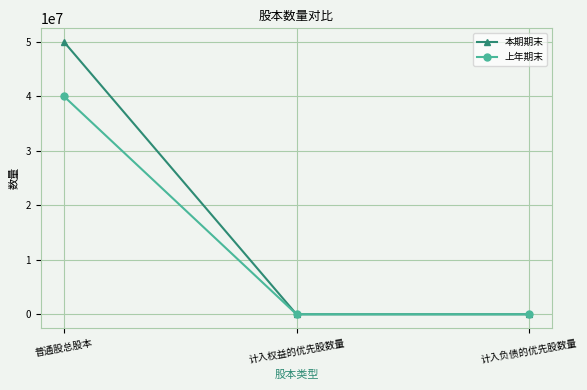

What is the difference between the maximum and second lowest values in the 本期期末 series?

50000000